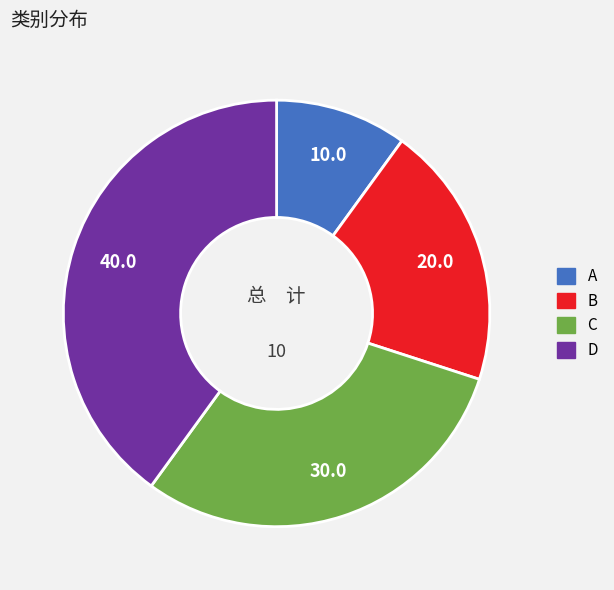

Between A and B, which is larger?

B